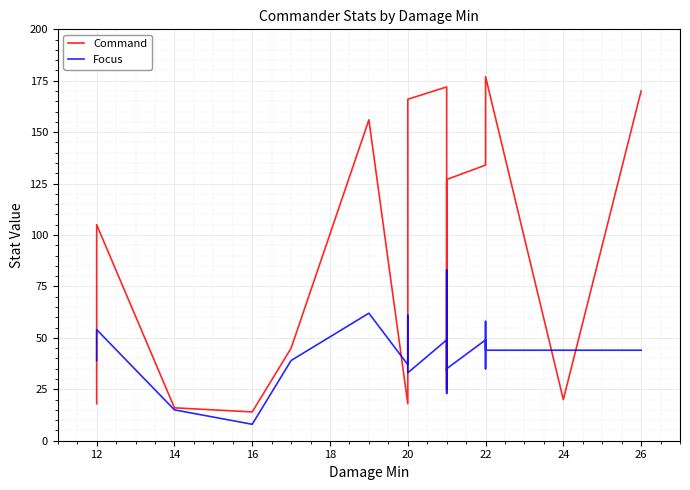

List the series in order of their peak value, lowest first.

Focus, Command